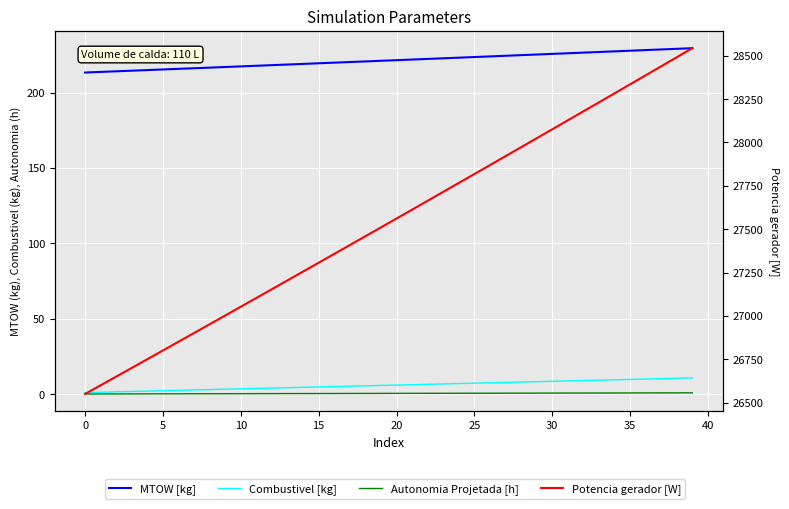

What is the smallest value displayed?

0.1